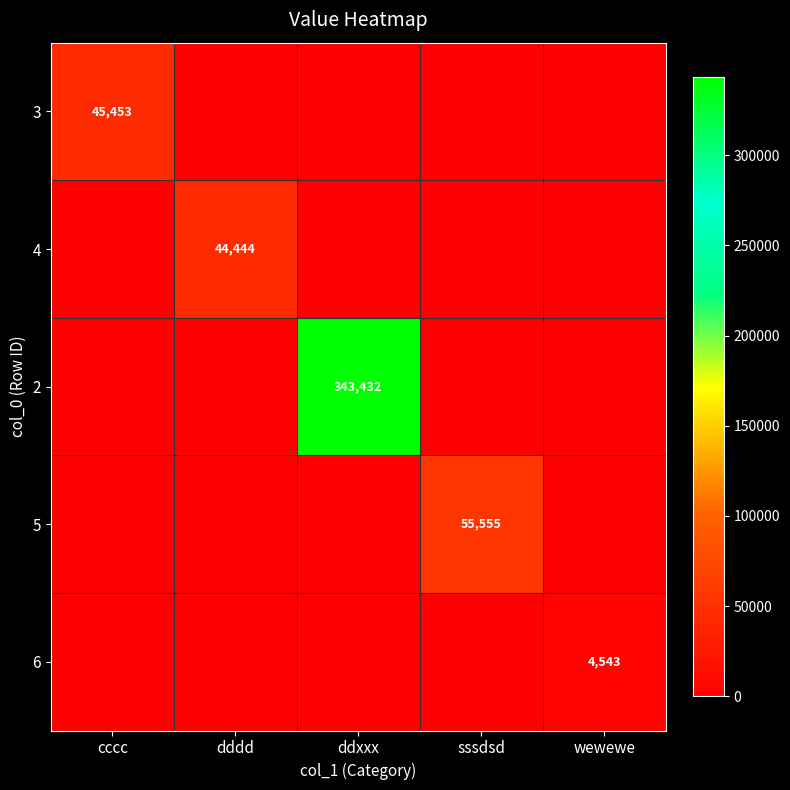

Is it true that 6 equals 2183 at wewewe?

False